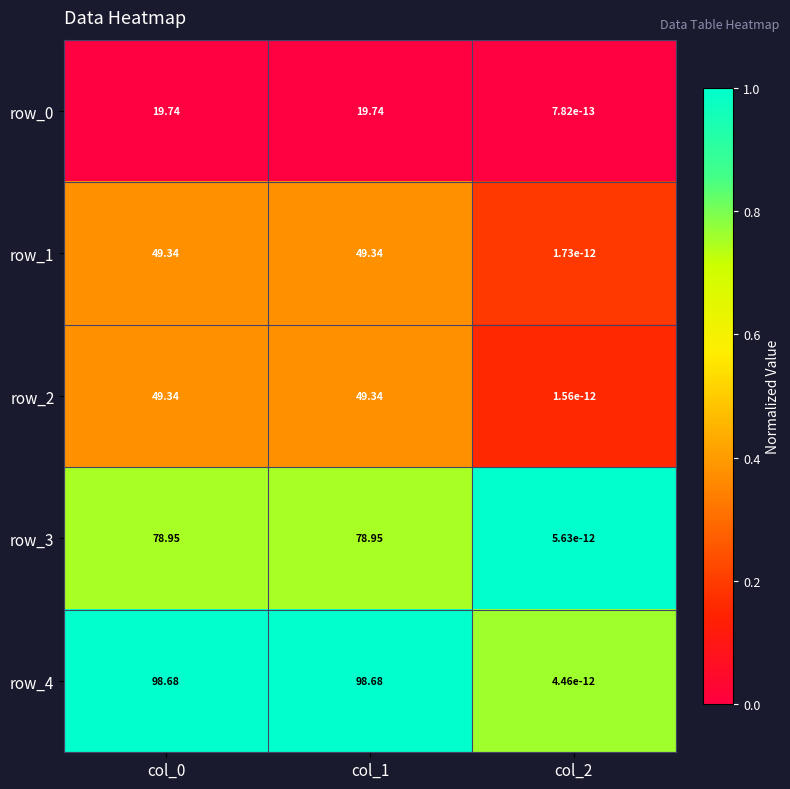

Is the value of row_3 at col_1 greater than the value of row_0 at col_2?

Yes